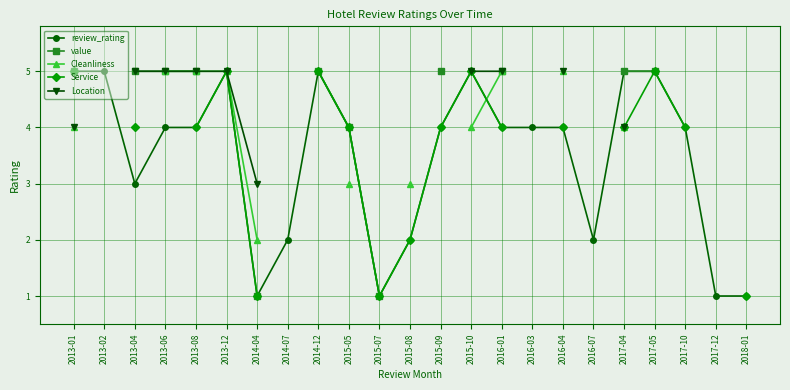

Where does the review_rating series first go above 4?

2013-01